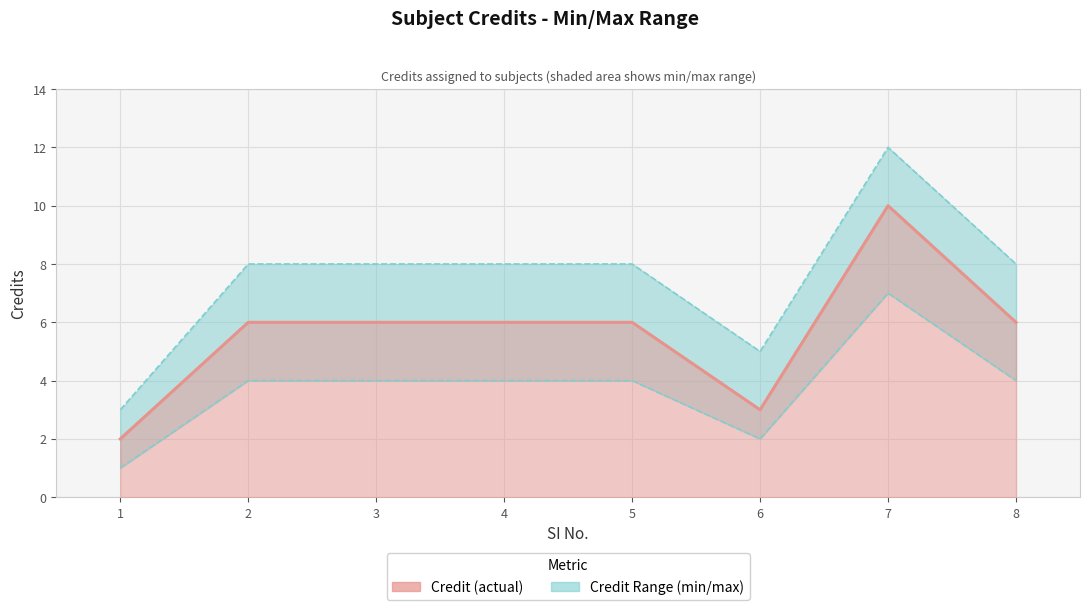

What is the value of the Credit_max point at the 1st from the left?

3